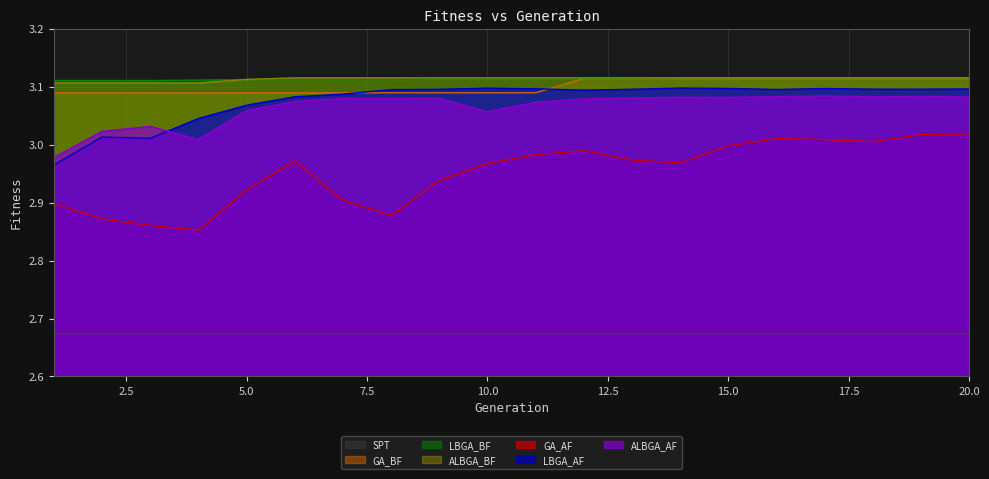

Does the chart have visible grid lines?

Yes